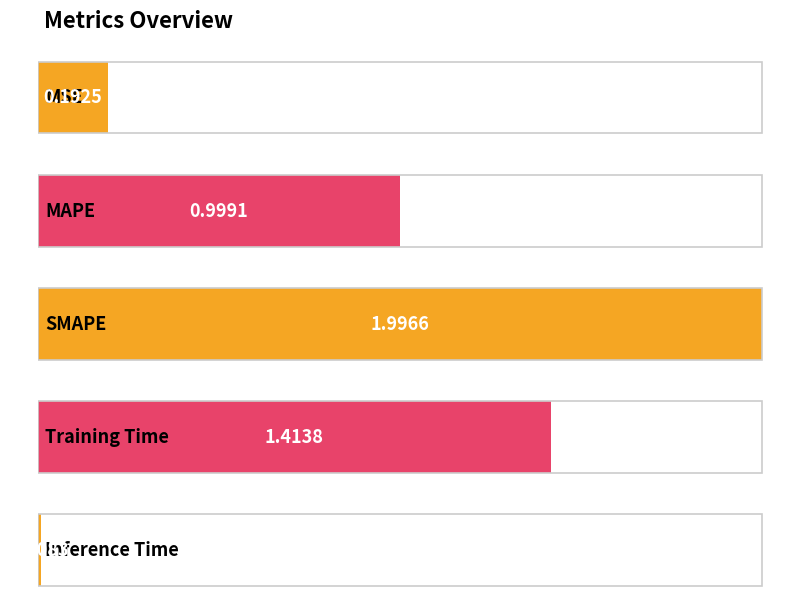

What is the label of the 5th bar from the right?

MSE